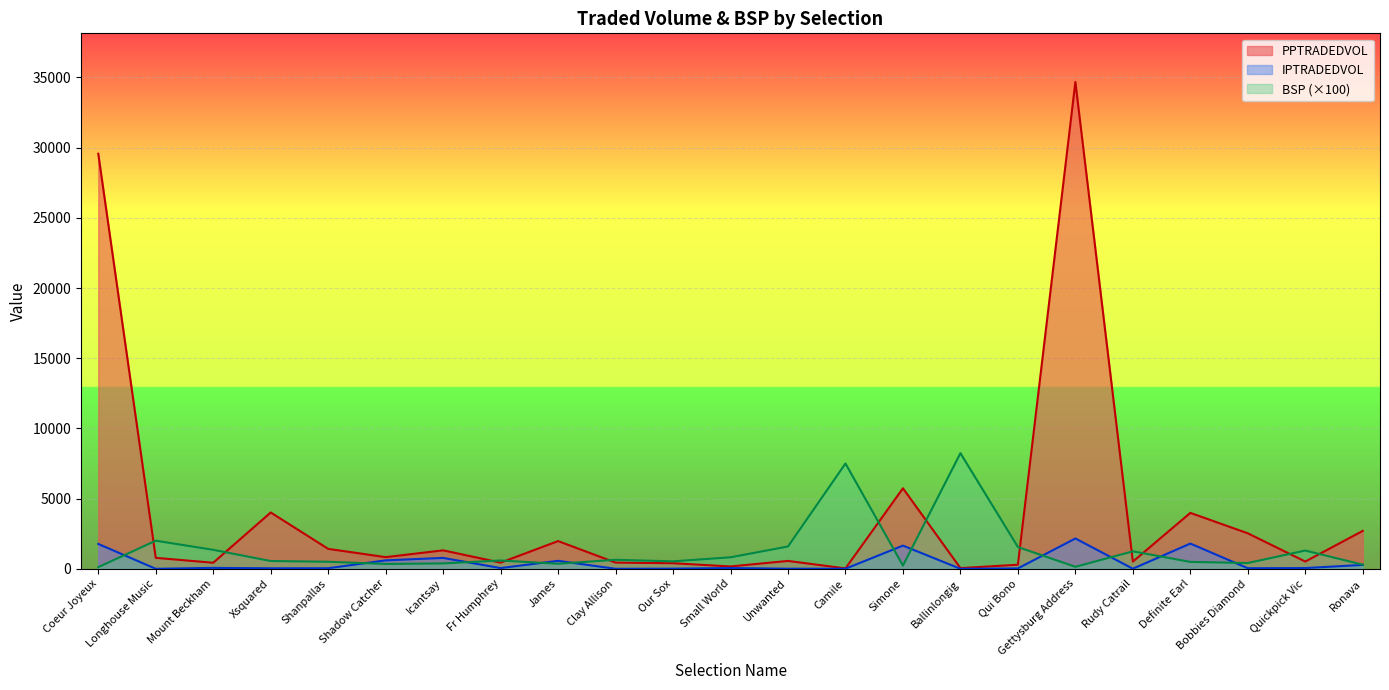

Is it true that BSP equals 196.6 at Gettysburg Address?

False